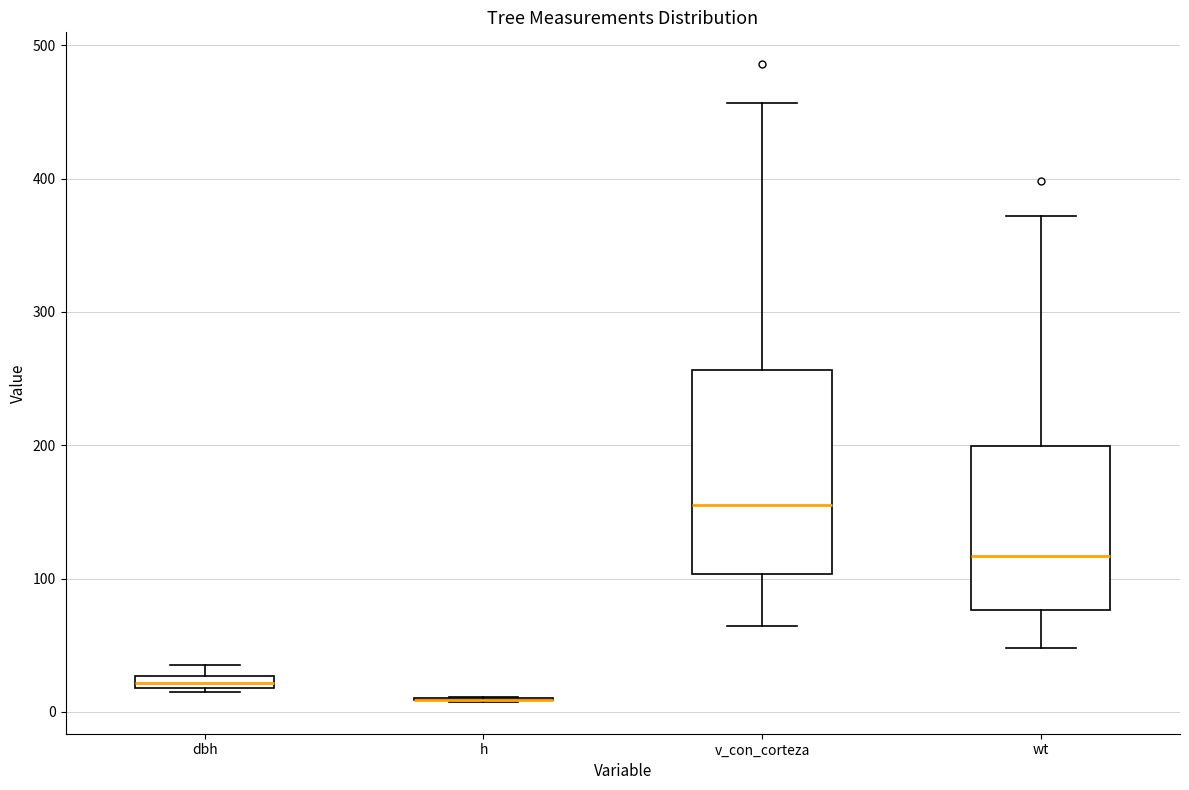

Where is the upper edge of the box for dbh on the y-axis? The values are not printed on the chart, so give them approximately, as read against the axis.

30